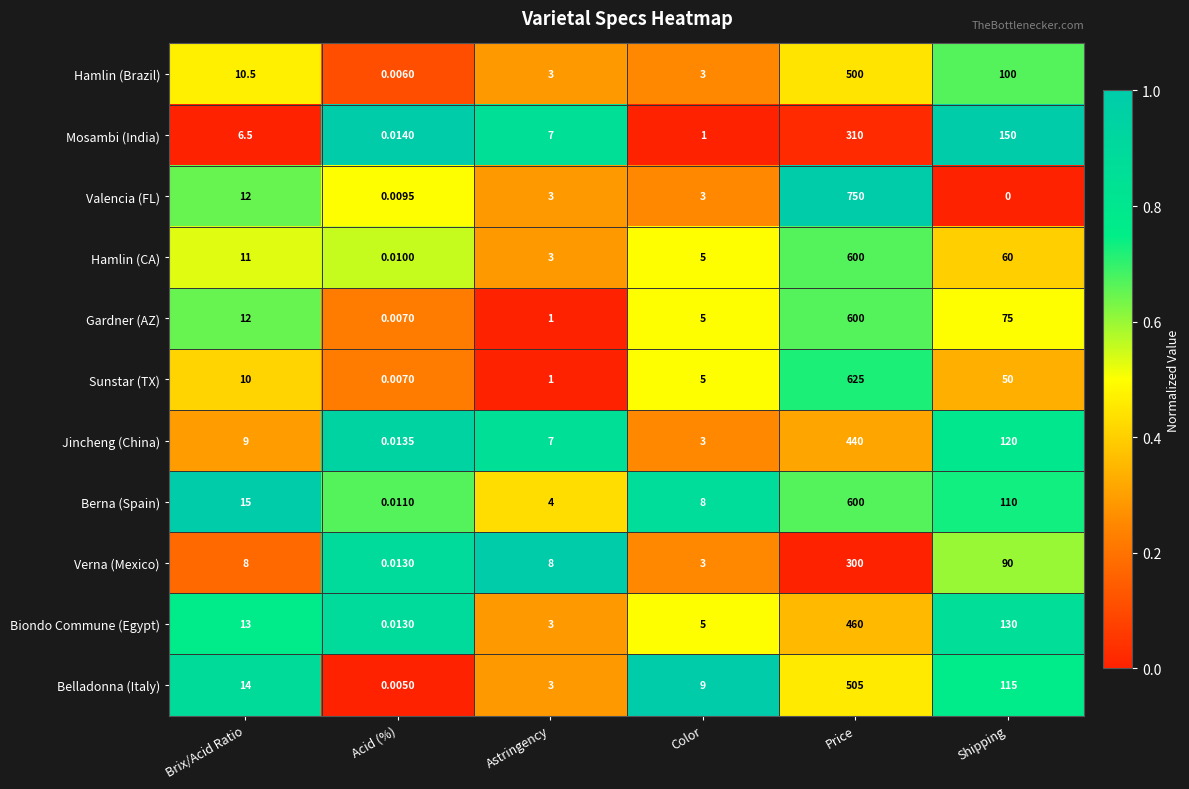

Which series has the largest total across all categories?

Valencia (FL)